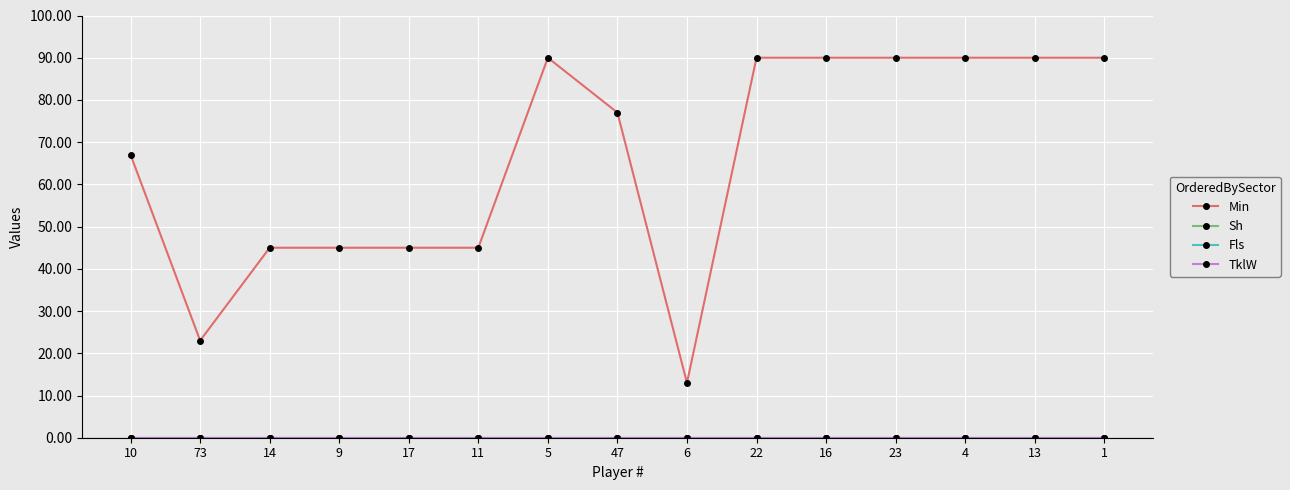

Is this an area chart (filled region under the line)?

No